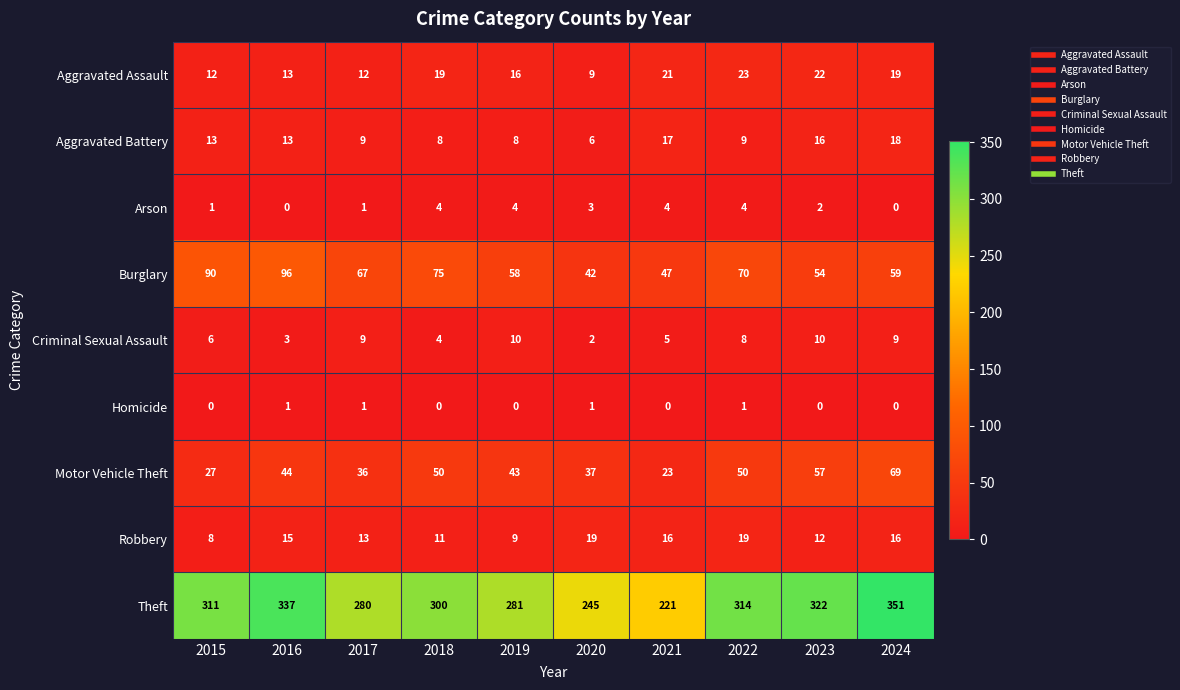

At which category does the chart reach its peak across all series?

2024